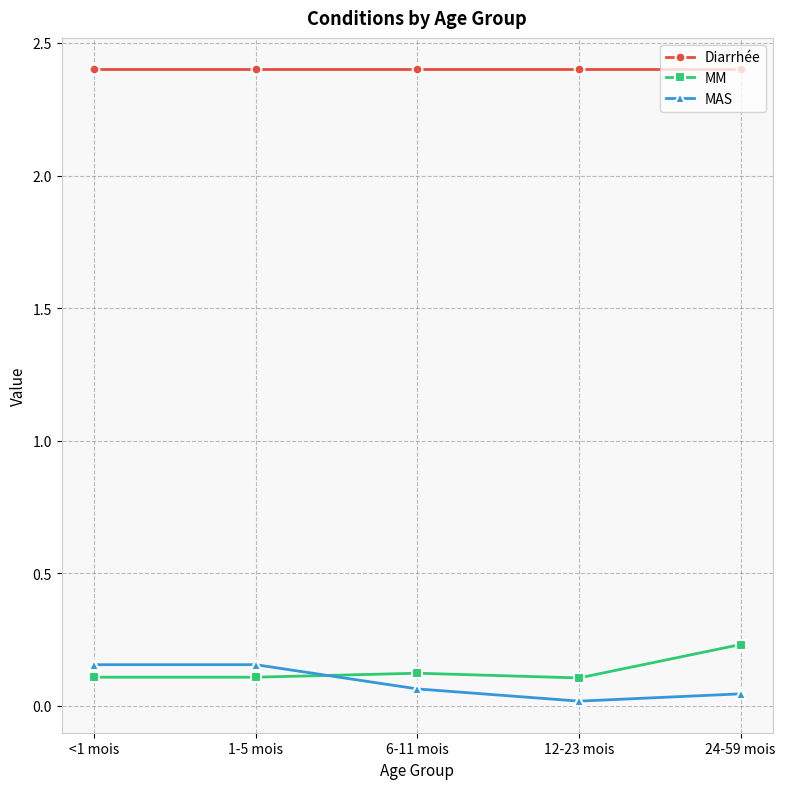

True or false: MM and MAS intersect in this chart.

True